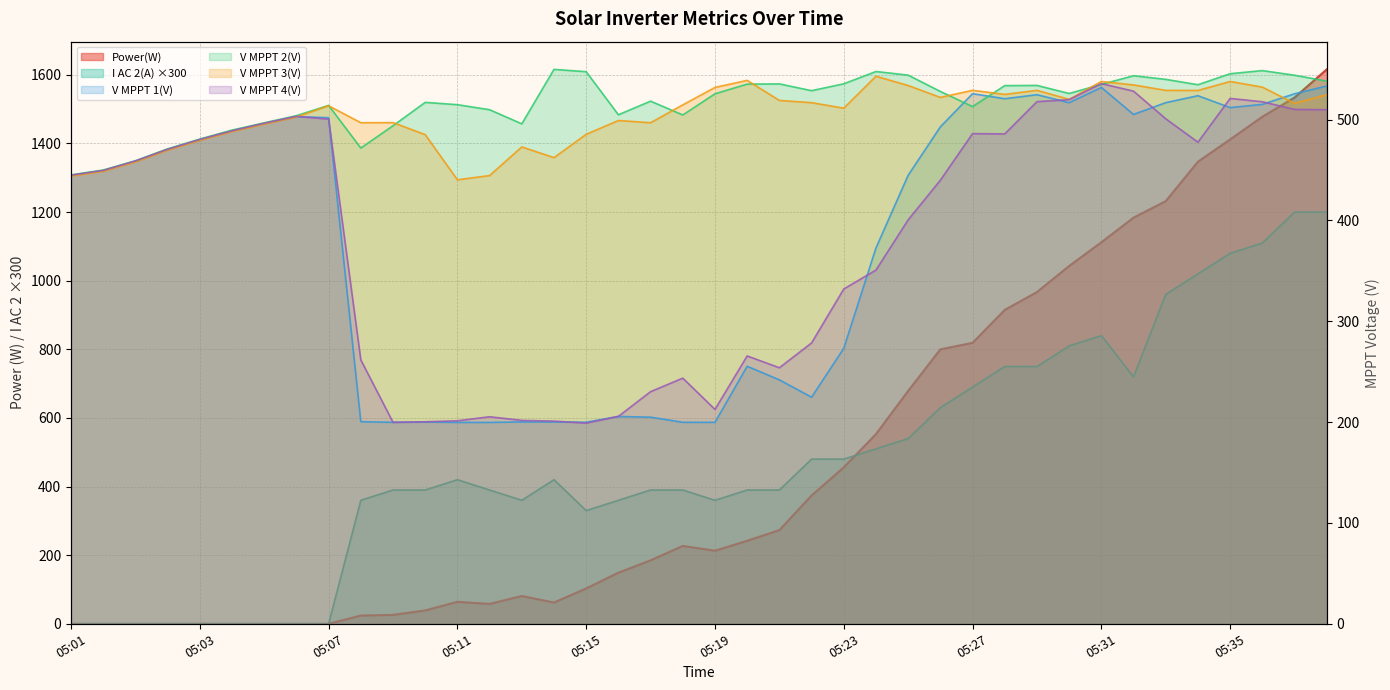

Does the chart have visible grid lines?

Yes